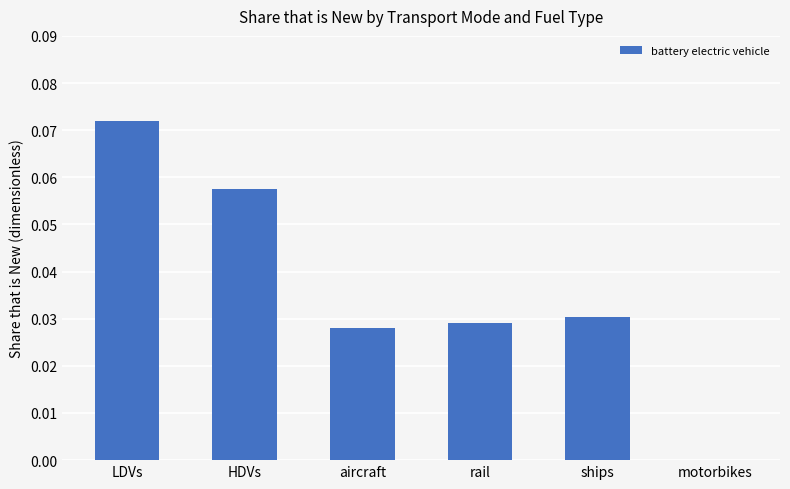

The value at motorbikes is 0.0. True or false?

True